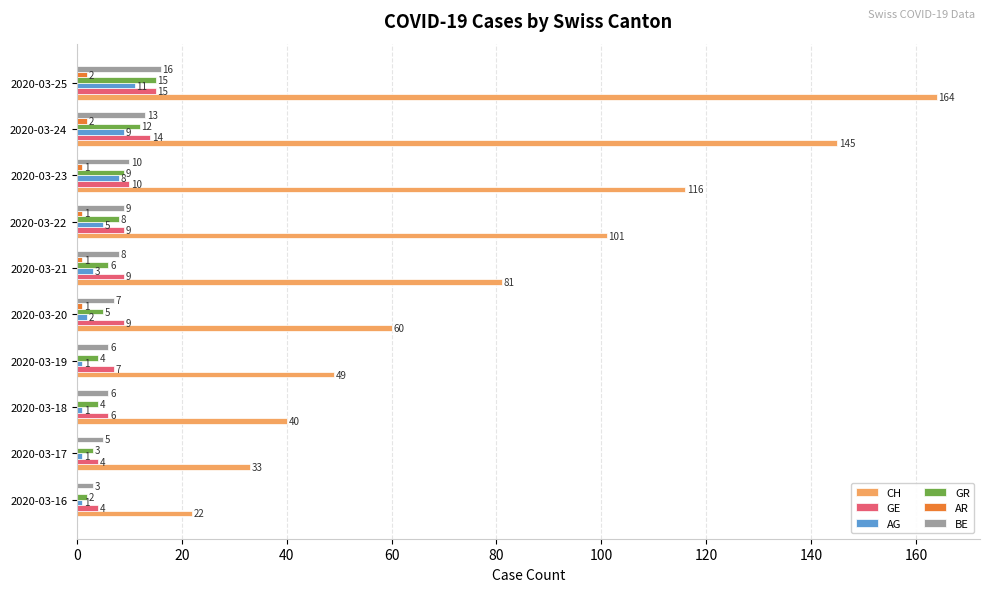

Which series has the largest total across all categories?

CH